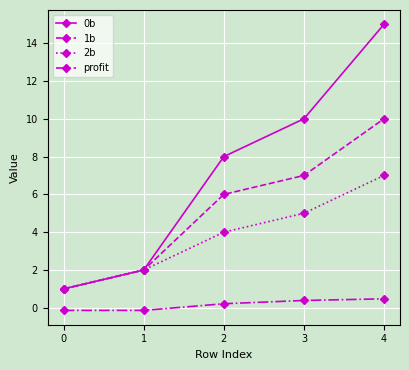

True or false: 1b has a value of 1.6 at 2.

False